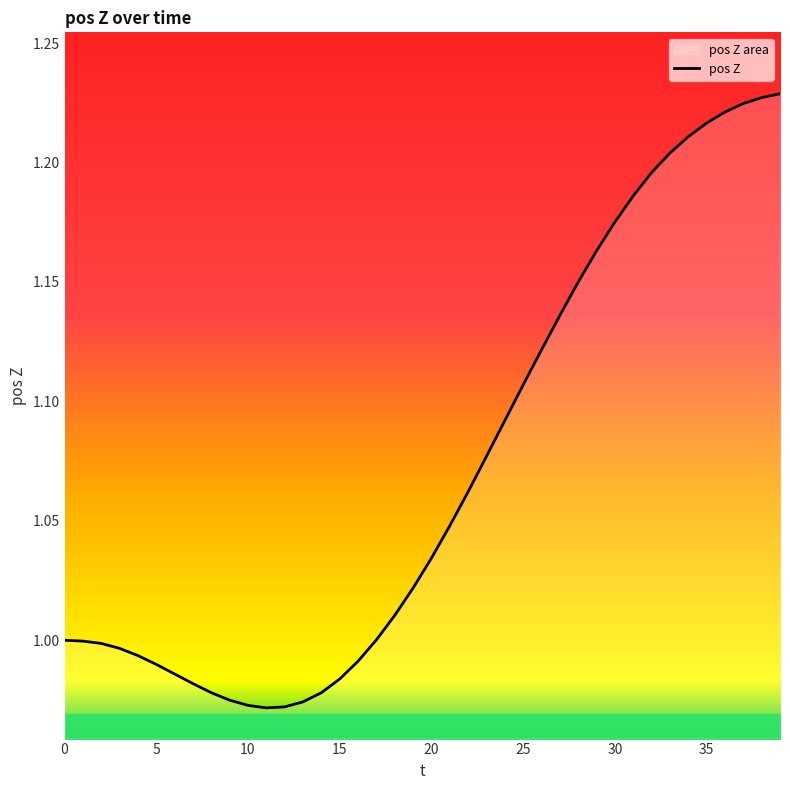

What is the change in value from 22 to 31?

+0.1